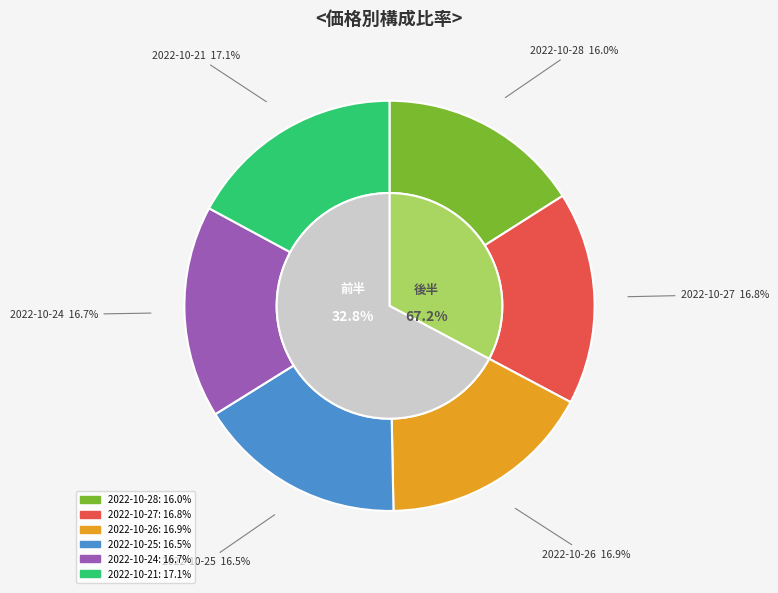

What percentage is the 2022-10-27 slice, to the nearest percent?

17%